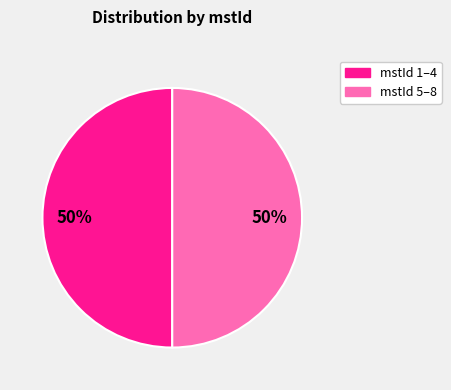

To the nearest percent, what is the average slice percentage?

50%